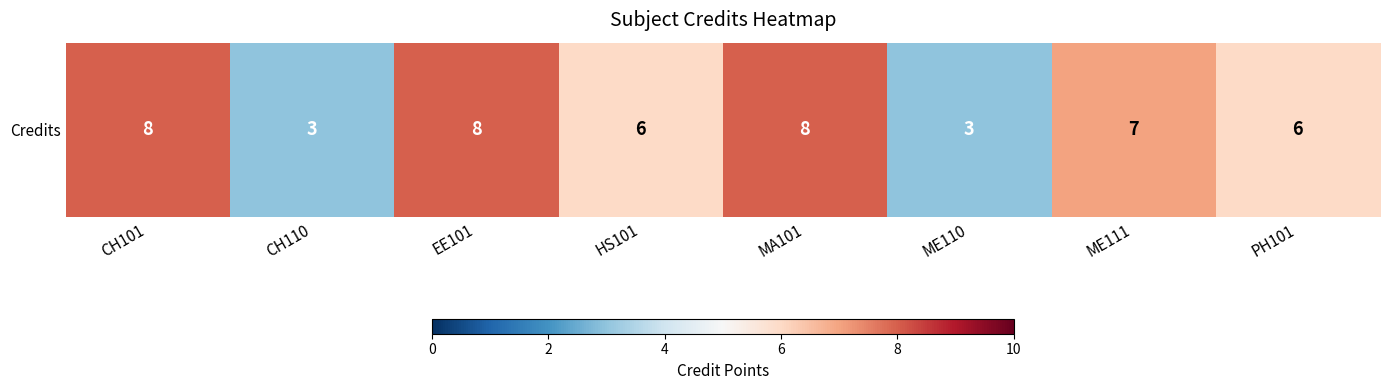

Reading right to left, what are all the values shown in this chart?

PH101=6	ME111=7	ME110=3	MA101=8	HS101=6	EE101=8	CH110=3	CH101=8